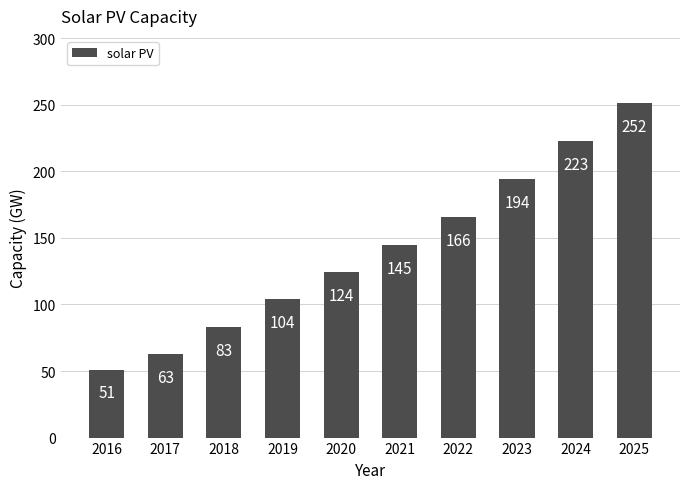

At which category does the chart reach its peak across all series?

2025